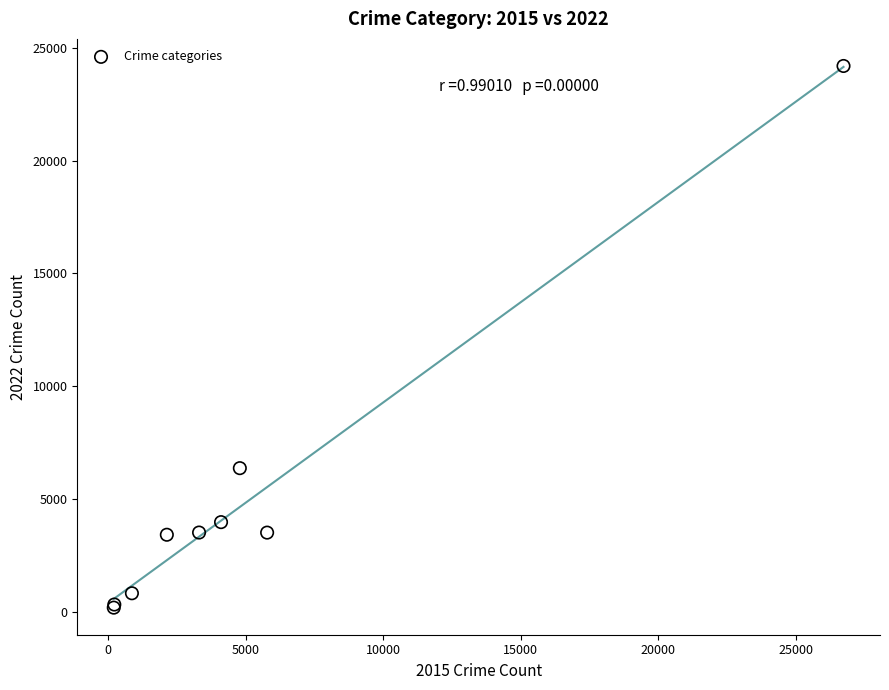

What Y value in the scatter plot is closest to 12191?

6371